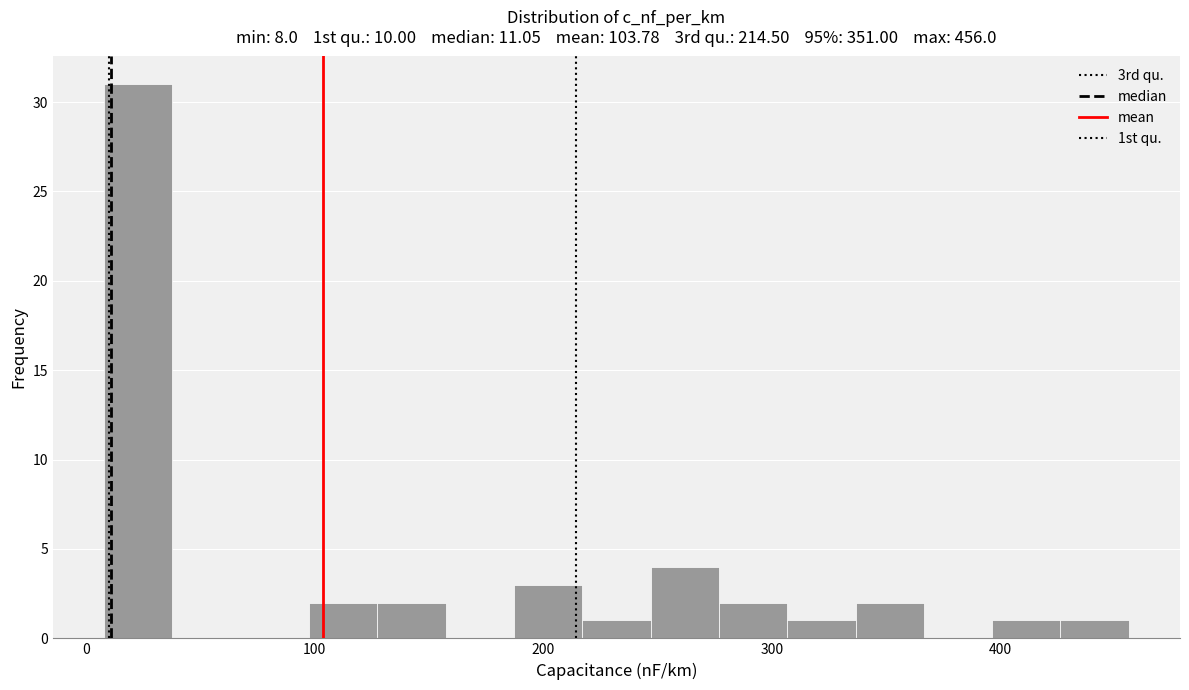

Read against the x-axis, roughly where is the centre of the tallest bar?

20